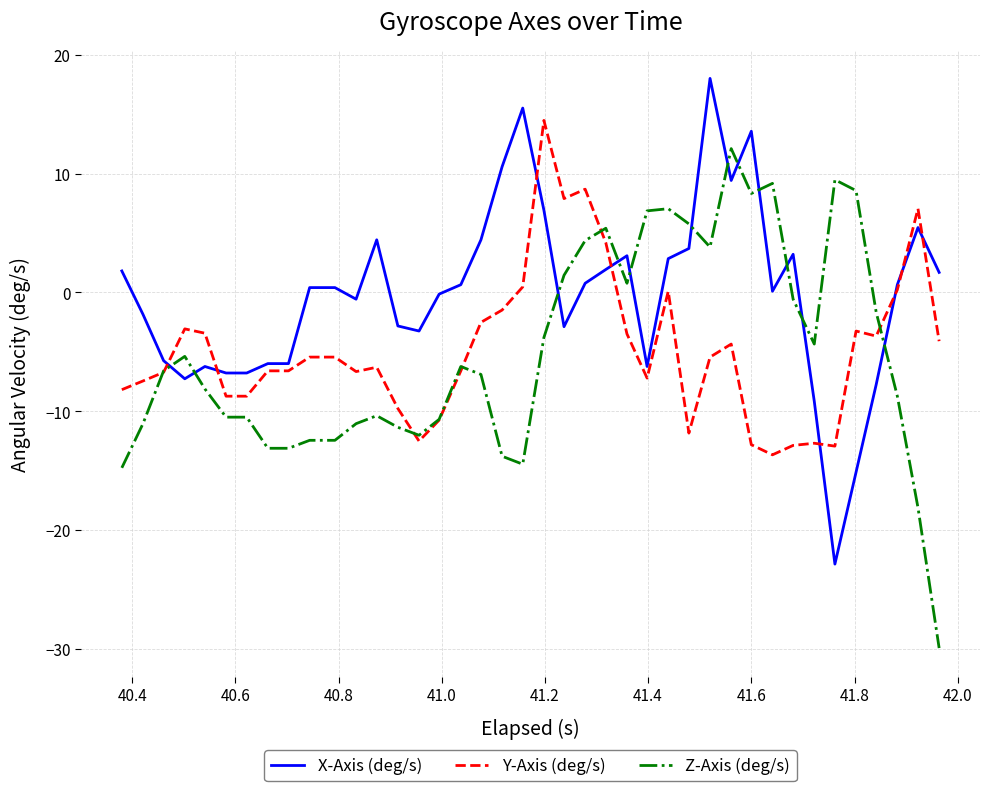

Is this an area chart (filled region under the line)?

No